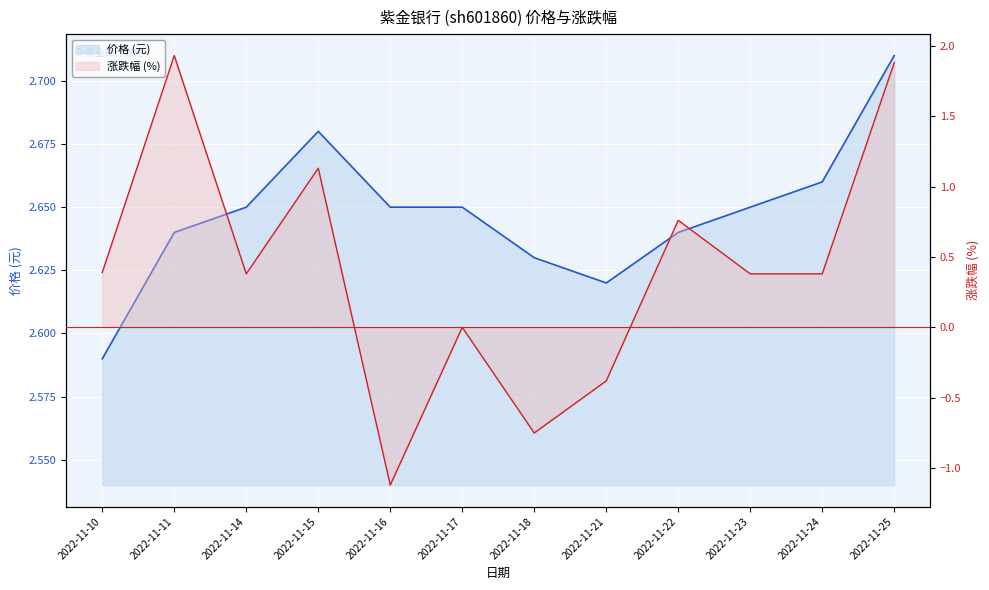

What is the average value of the 涨跌幅 (%) series?

0.4